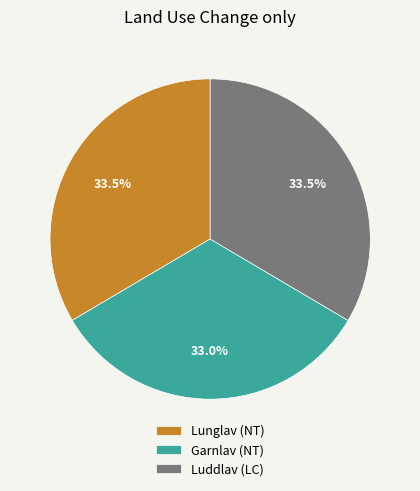

Combined, what portion of the pie is Luddlav (LC) and Lunglav (NT)?

67.0%